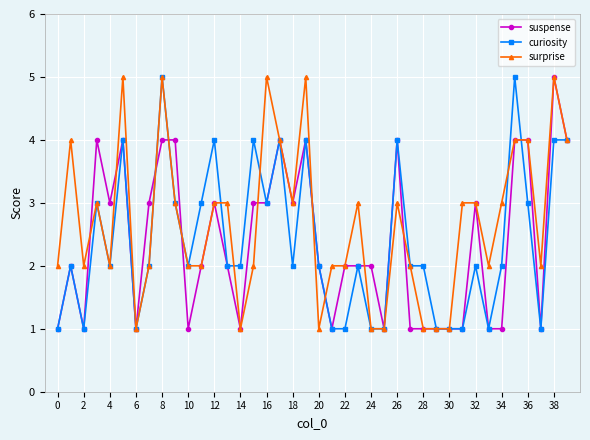

Which series has the largest total across all categories?

surprise